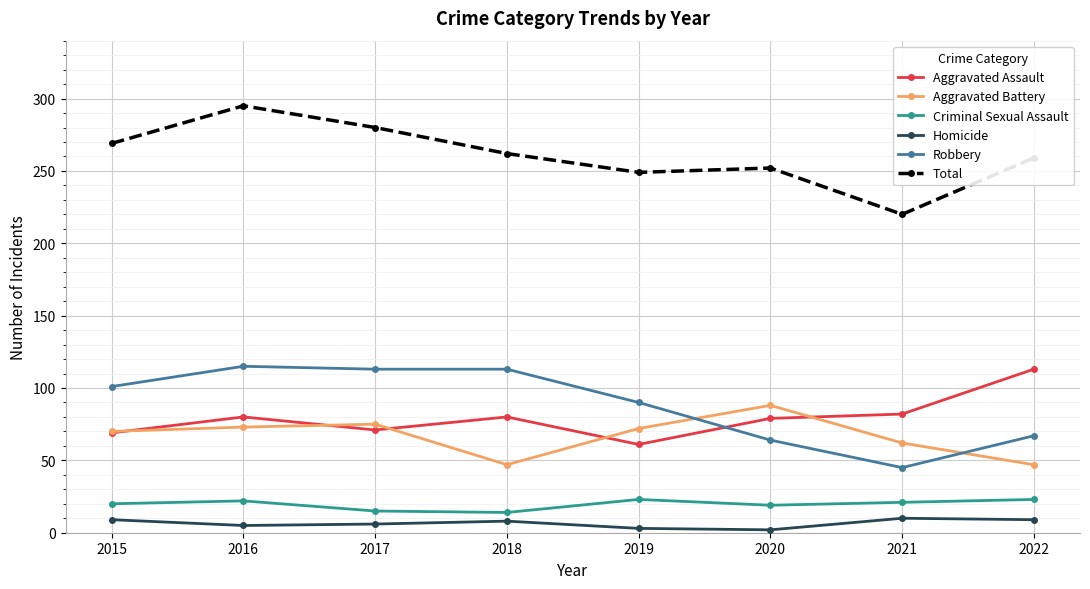

True or false: Total and Robbery cross at least once.

False